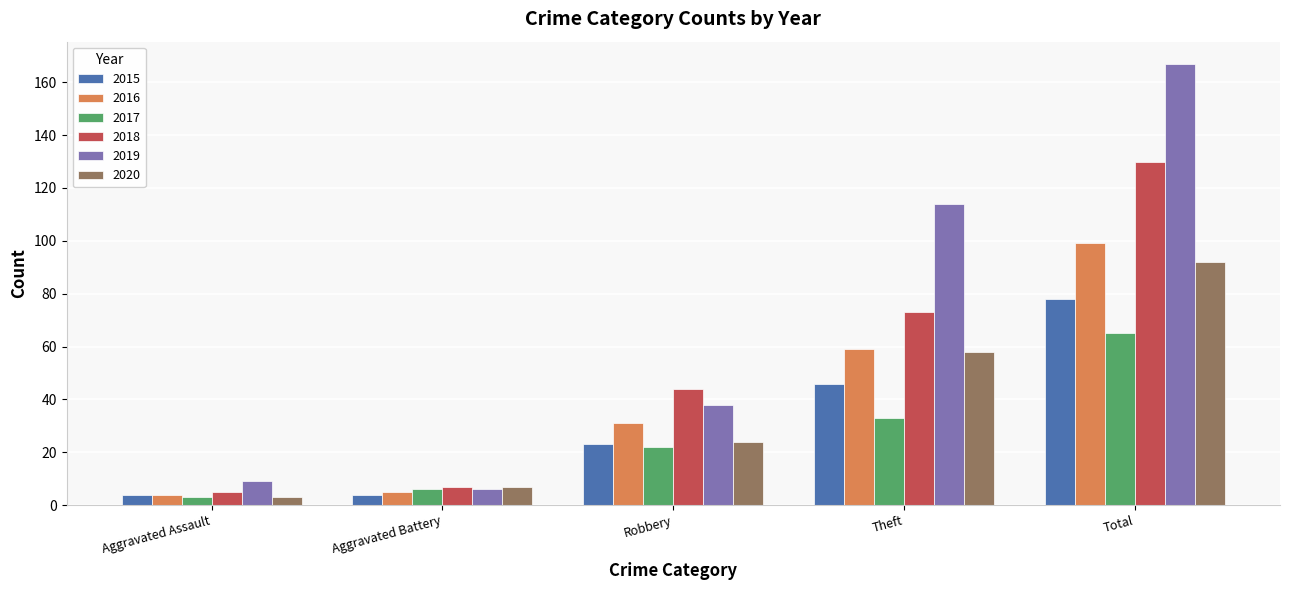

At which category is the sum across all series the highest?

Total